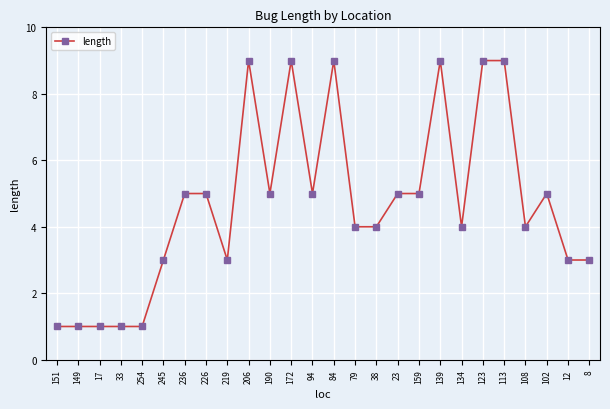

What is the sum of all values?

122